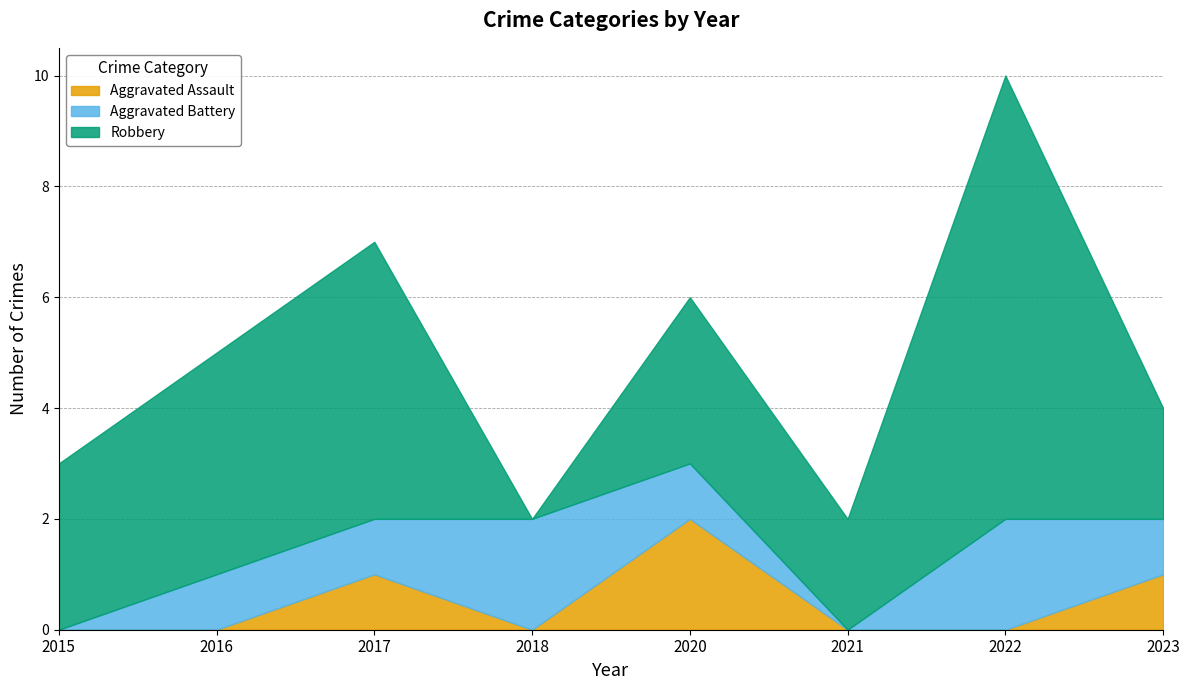

Reading right to left, transcribe all the data shown in this chart.

Aggravated Assault: 1	0	0	2	0	1	0	0
Aggravated Battery: 1	2	0	1	2	1	1	0
Robbery: 2	8	2	3	0	5	4	3